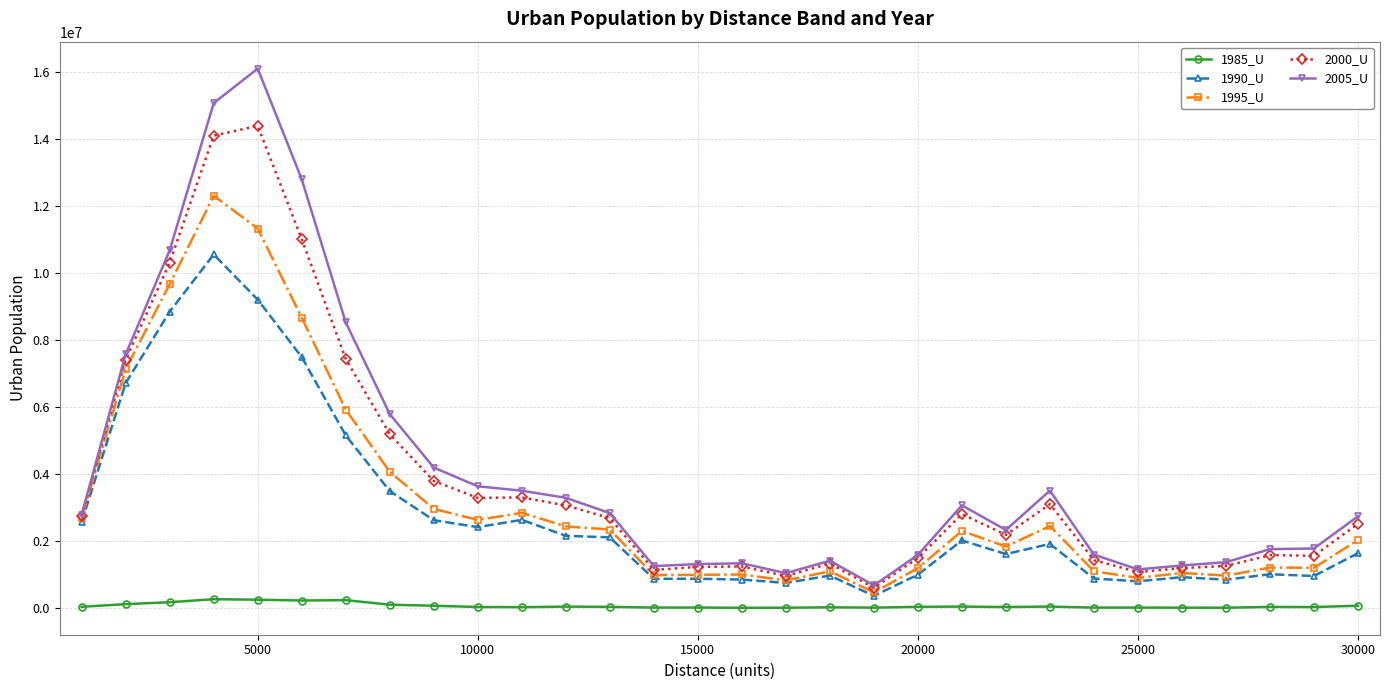

Which series has the largest range (max minus min)?

2005_U